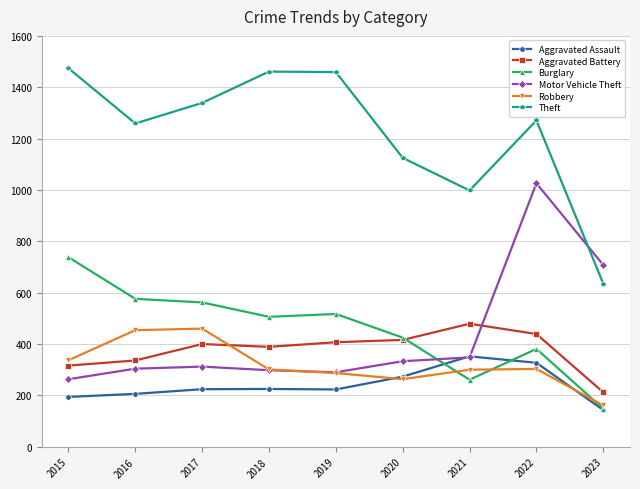

At which category is the sum across all series the highest?

2022